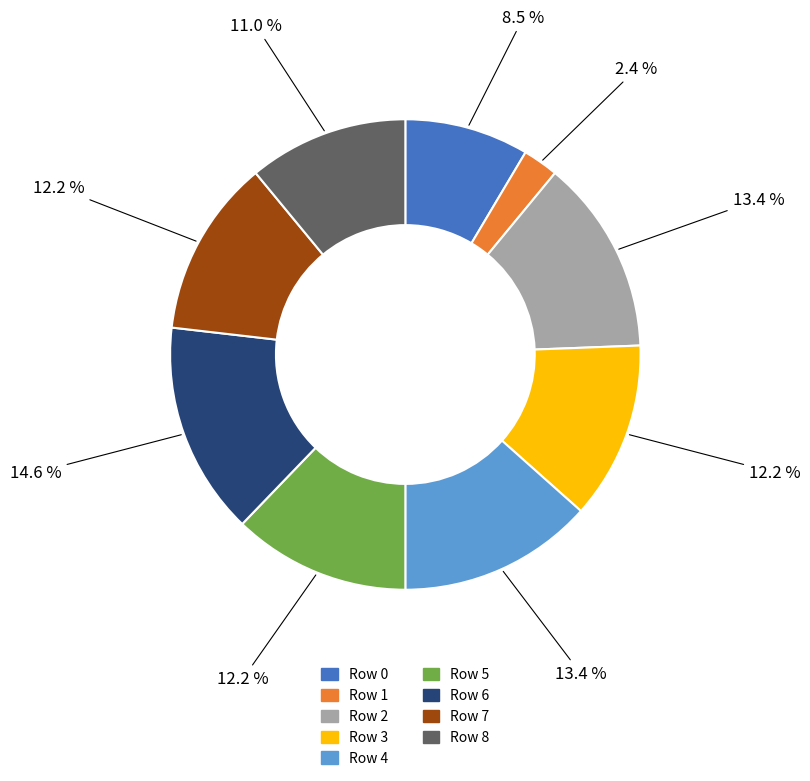

Is it true that Row 7 is 12% of the pie?

True